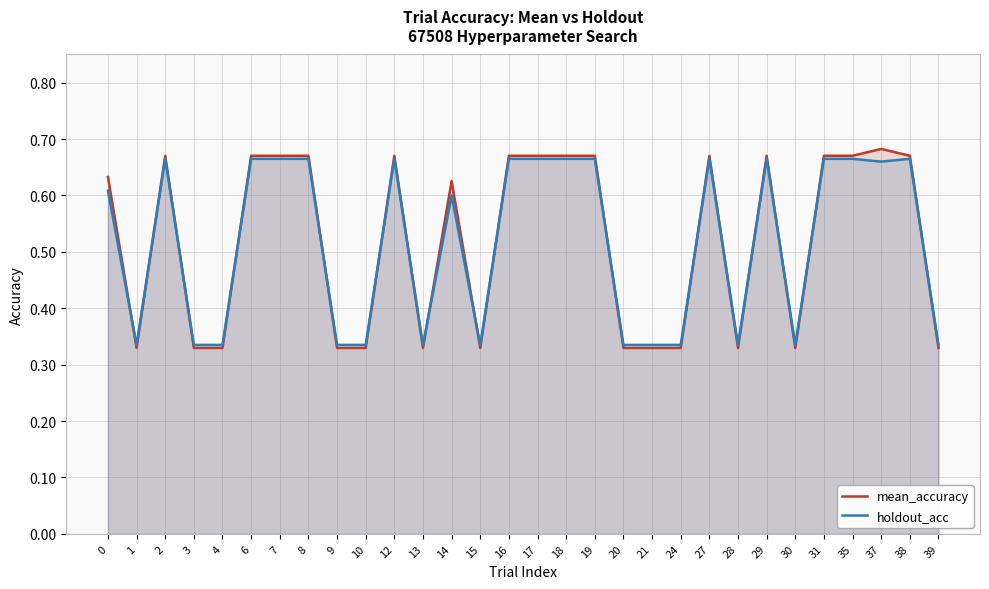

Count the holdout_acc values in the range 0 to 1.

30